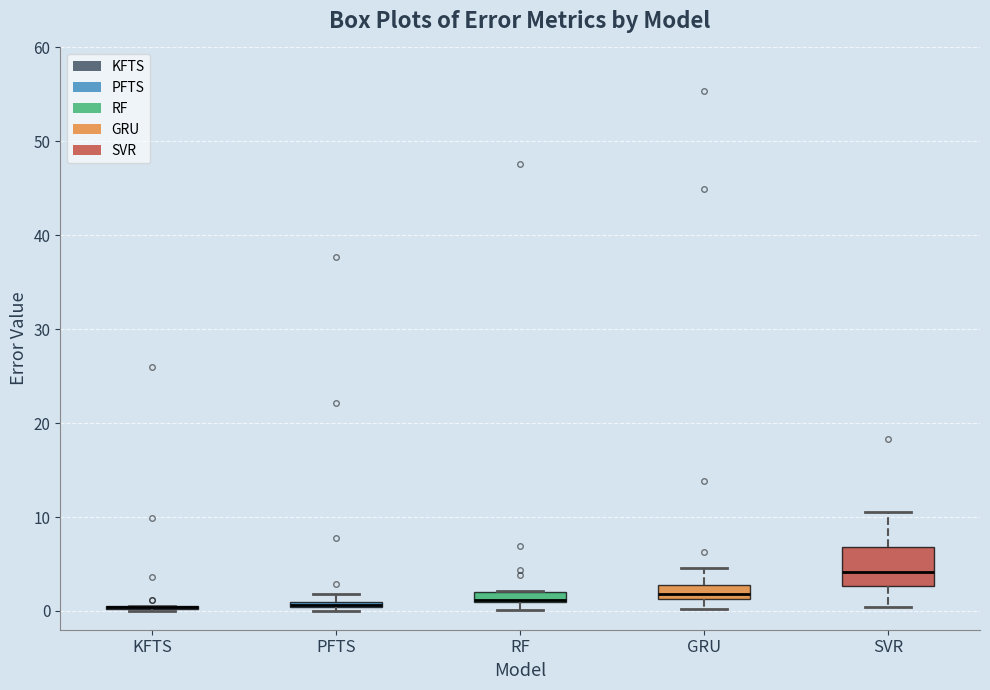

Comparing the boxes themselves (not the whiskers), which one is the tallest?

SVR